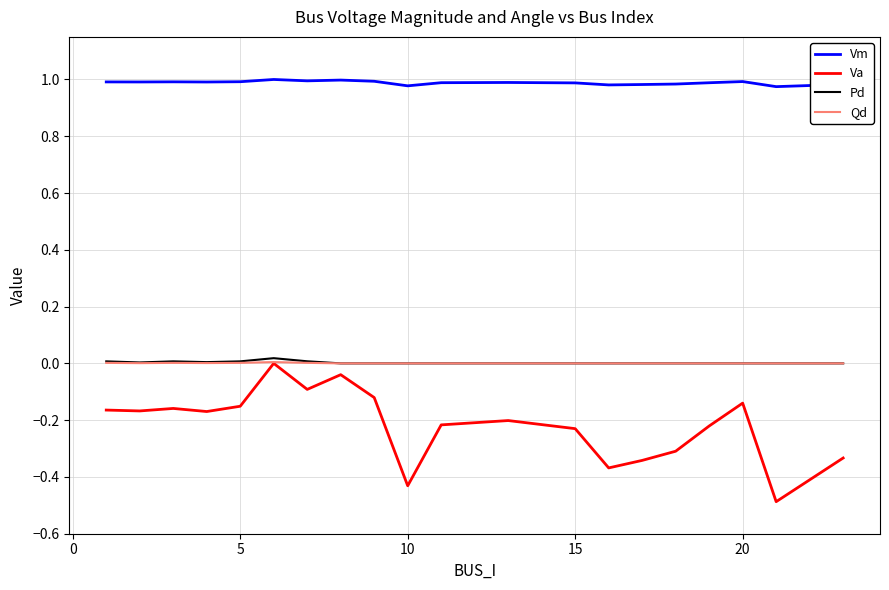

True or false: Pd and Vm cross at least once.

False